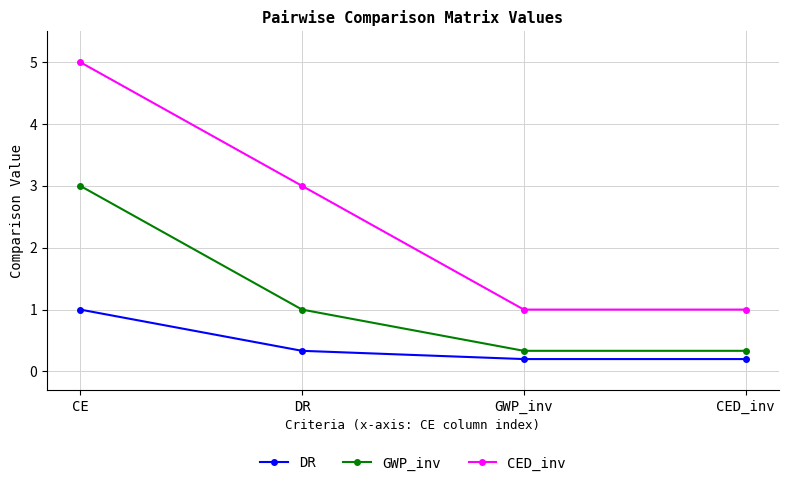

What is the label of the 1st point from the right?

CED_inv